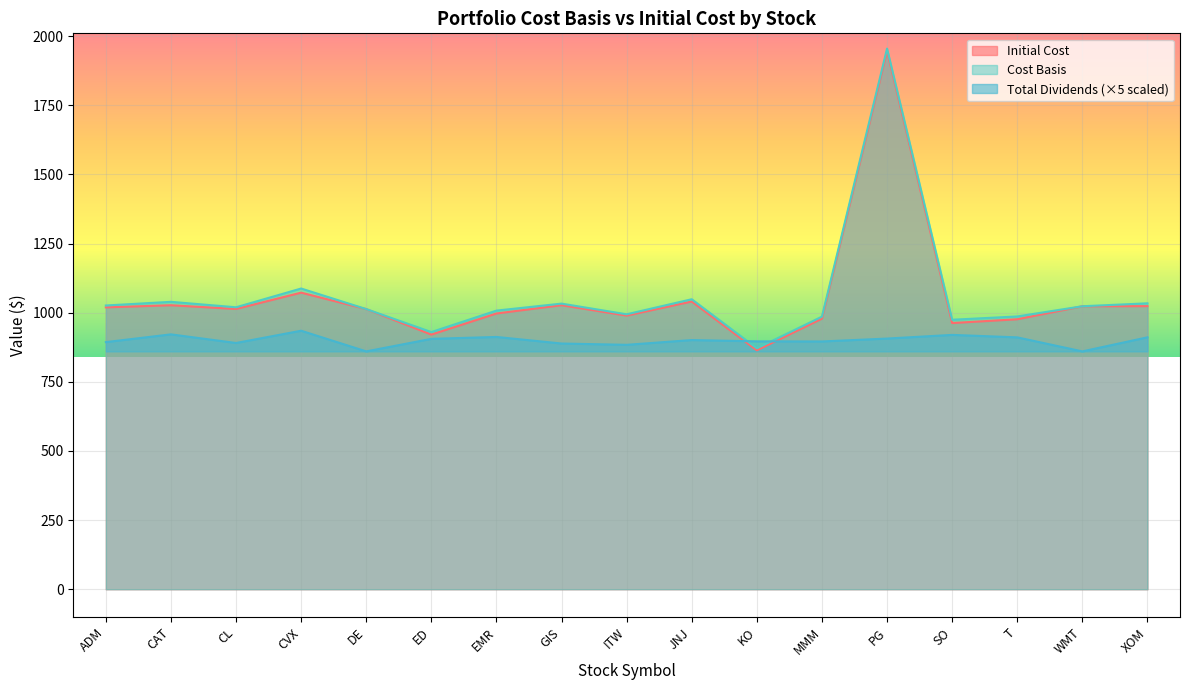

What value does the Cost Basis series have at JNJ?

1048.6